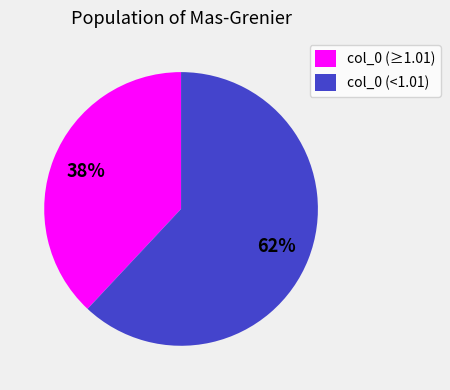

Does any single category account for the majority?

Yes